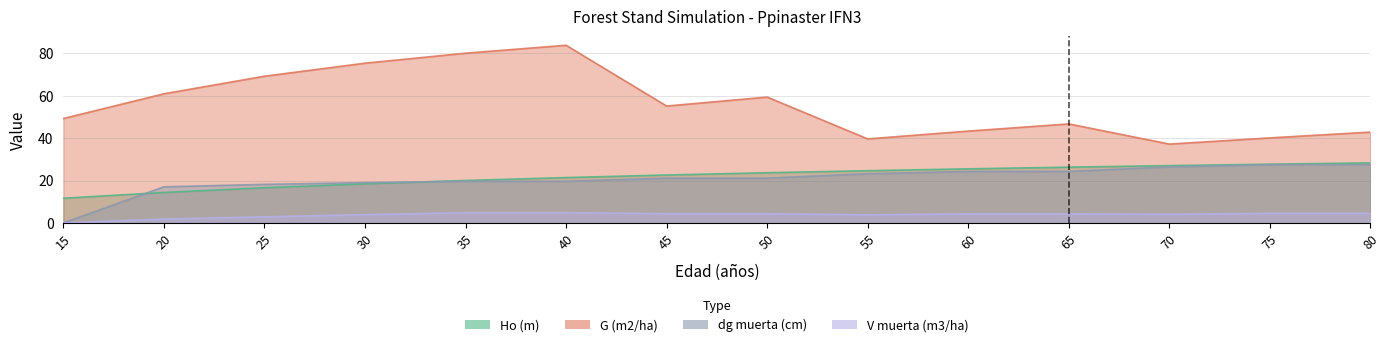

What is the minimum value for Ho (m)?

11.6